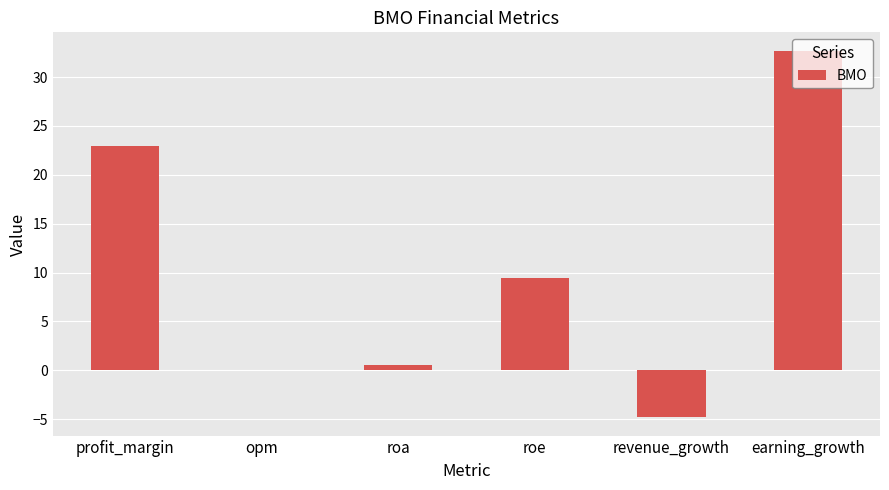

Reading left to right, transcribe all the data shown in this chart.

profit_margin=22.9	opm=0.0	roa=0.6	roe=9.5	revenue_growth=-4.8	earning_growth=32.7